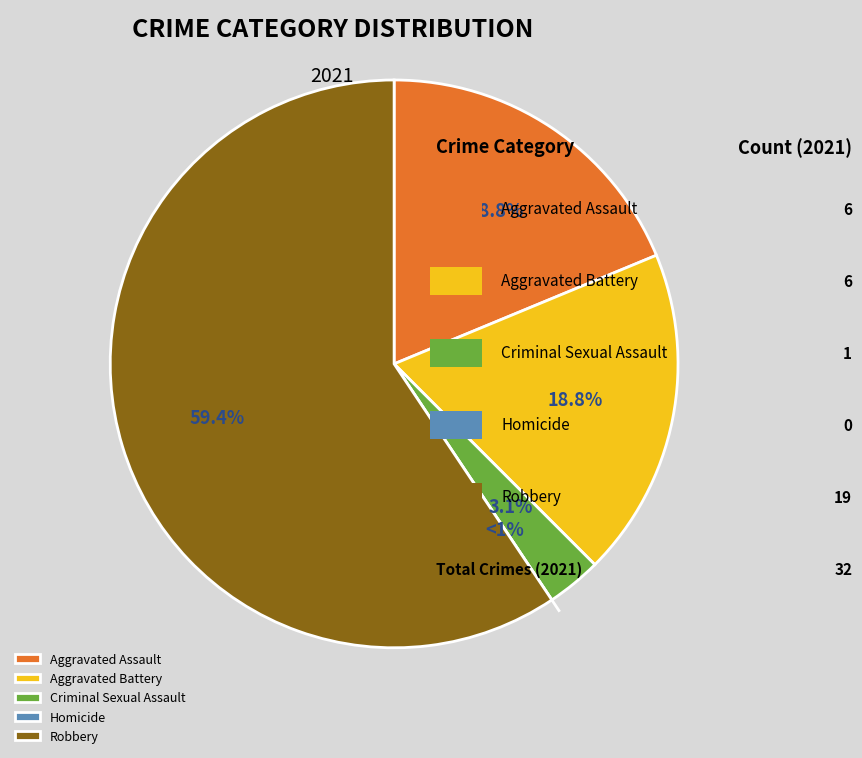

Is it true that Criminal Sexual Assault is 3% of the pie?

True